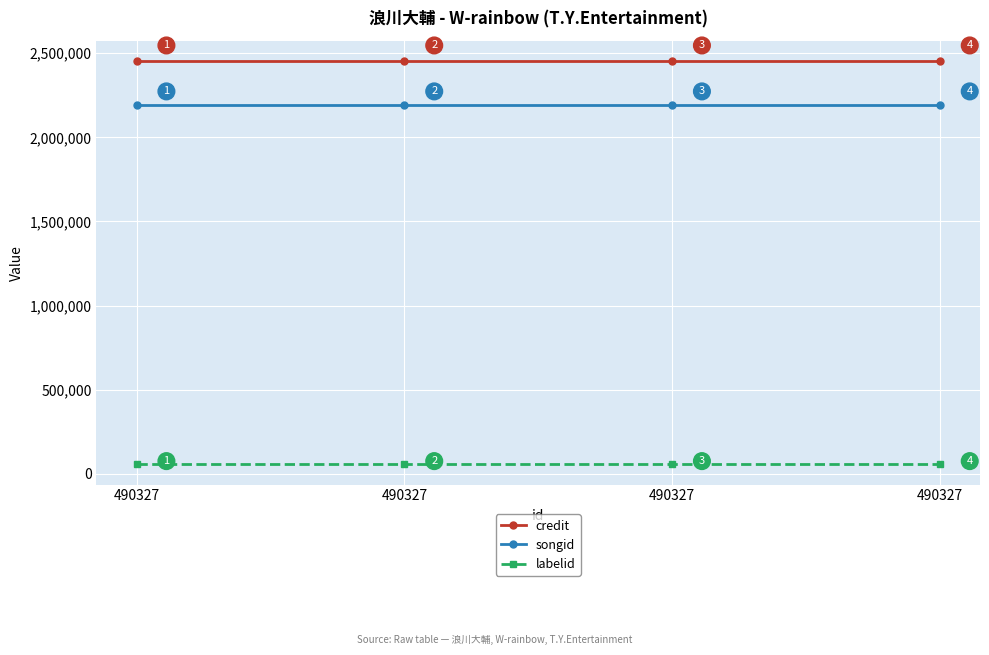

The value of songid at 490327 is 750421. True or false?

False